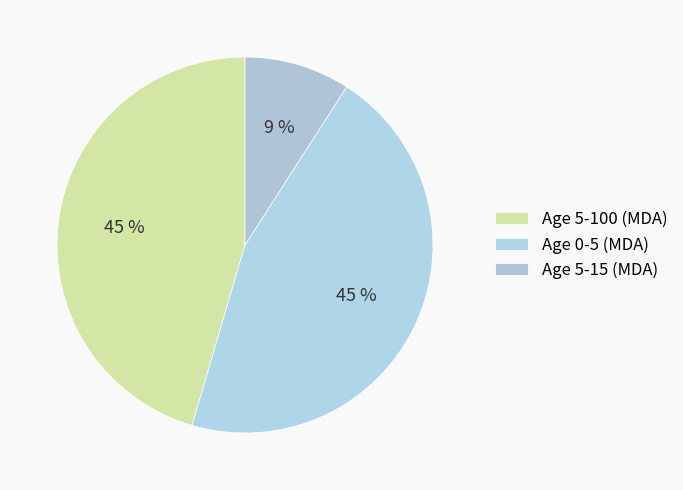

How many slices are in this pie chart?

3